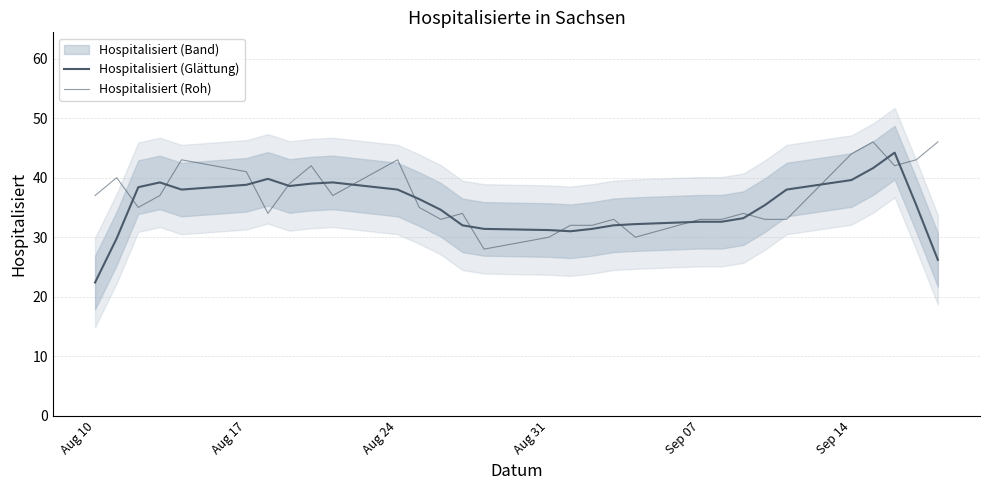

At how many categories does at least one series exceed 23?

30